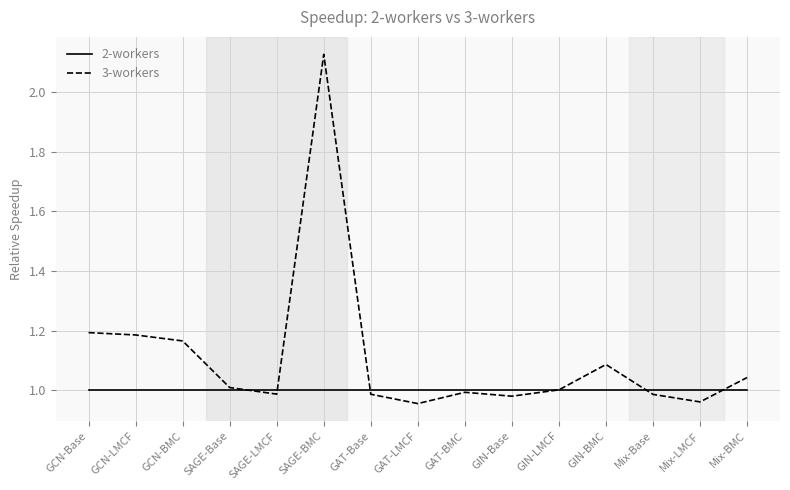

Which series has the widest spread of values?

3-workers